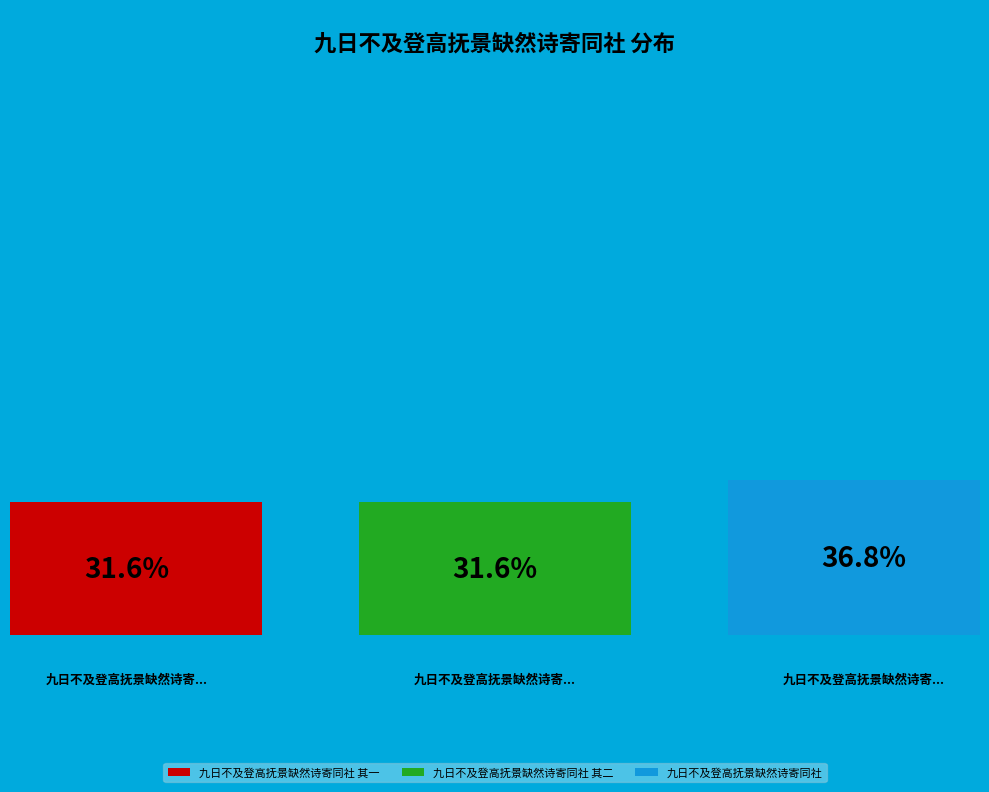

Does 九日不及登高抚景缺然诗寄同社 其二 represent more than half of the total?

No